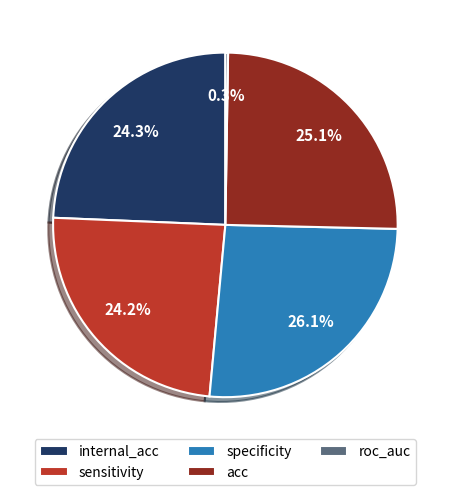

Is it true that internal_acc is 35% of the pie?

False